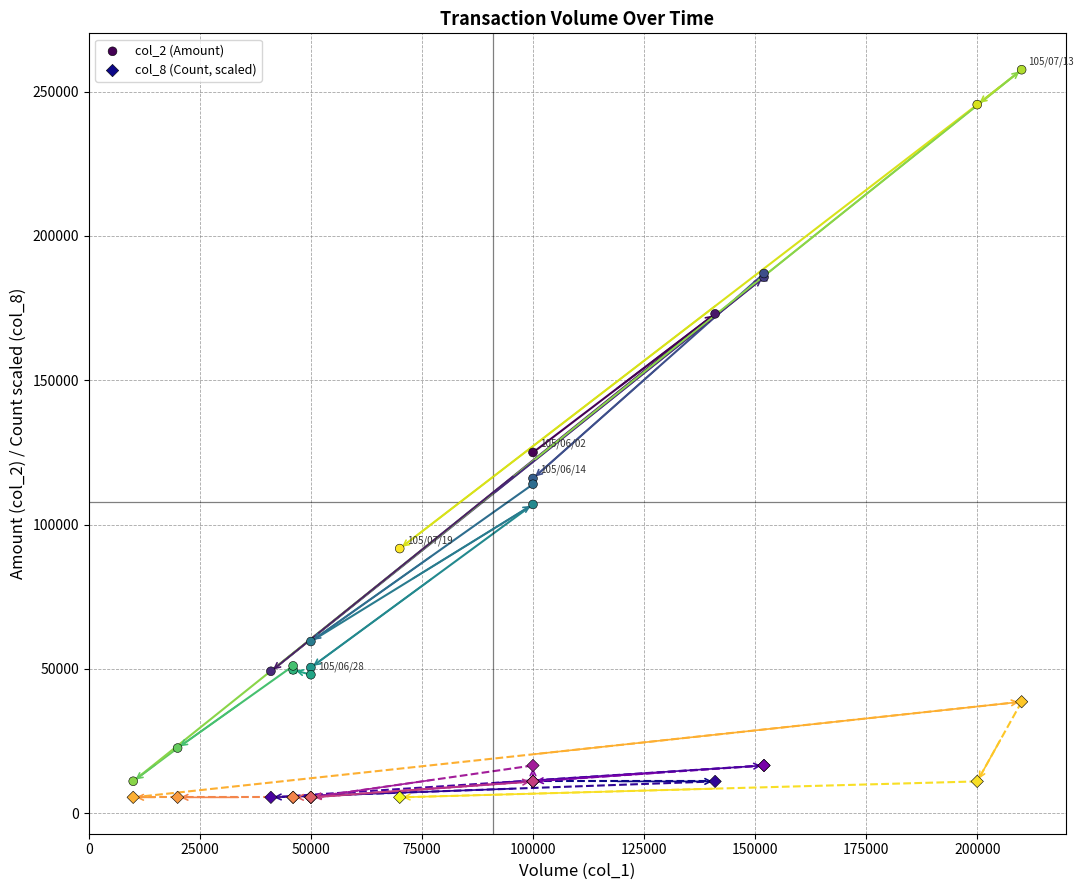

Which series reaches the maximum Y coordinate?

col_2 (Amount)